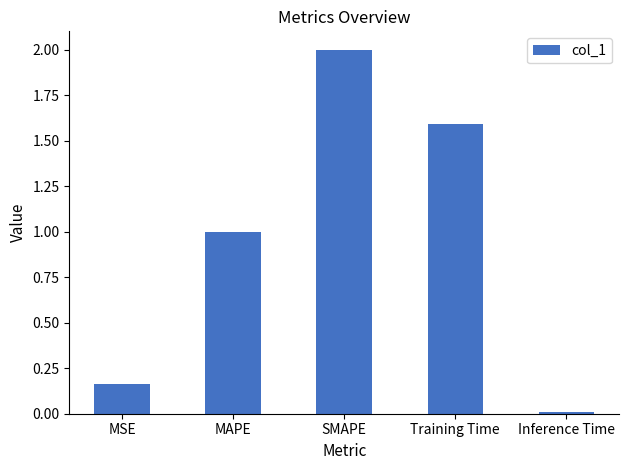

At which category does the chart reach its minimum across all series?

Inference Time